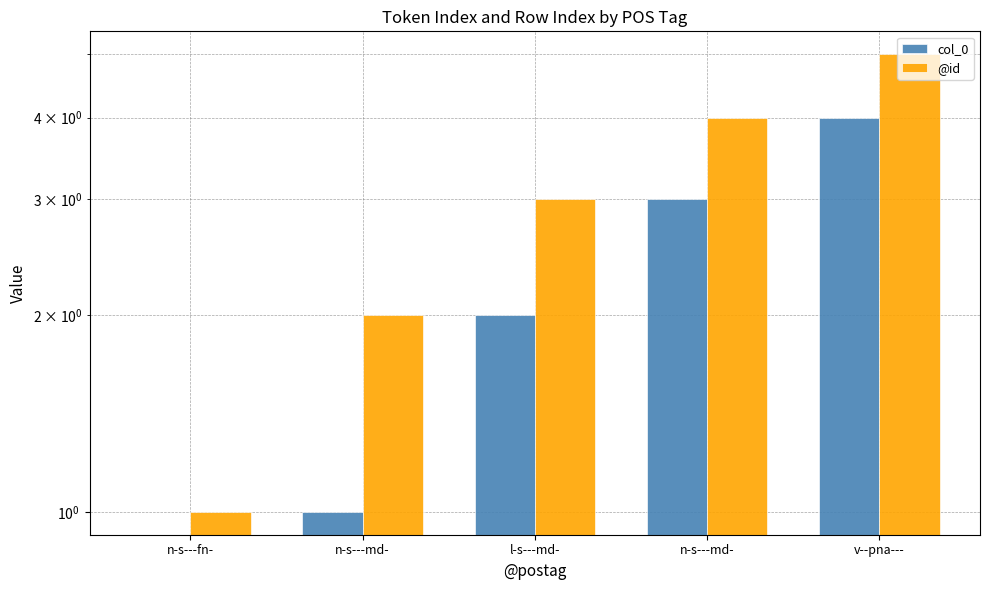

What is the total value across all series at l-s---md-?

5